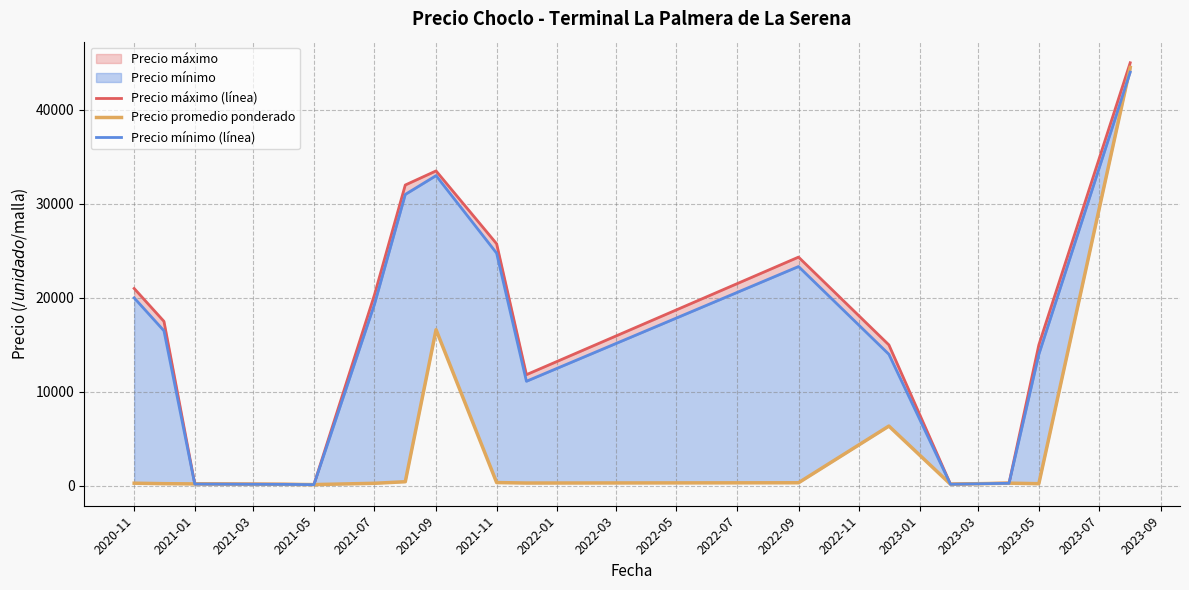

How many values in the Precio promedio ponderado series are below 297?

8